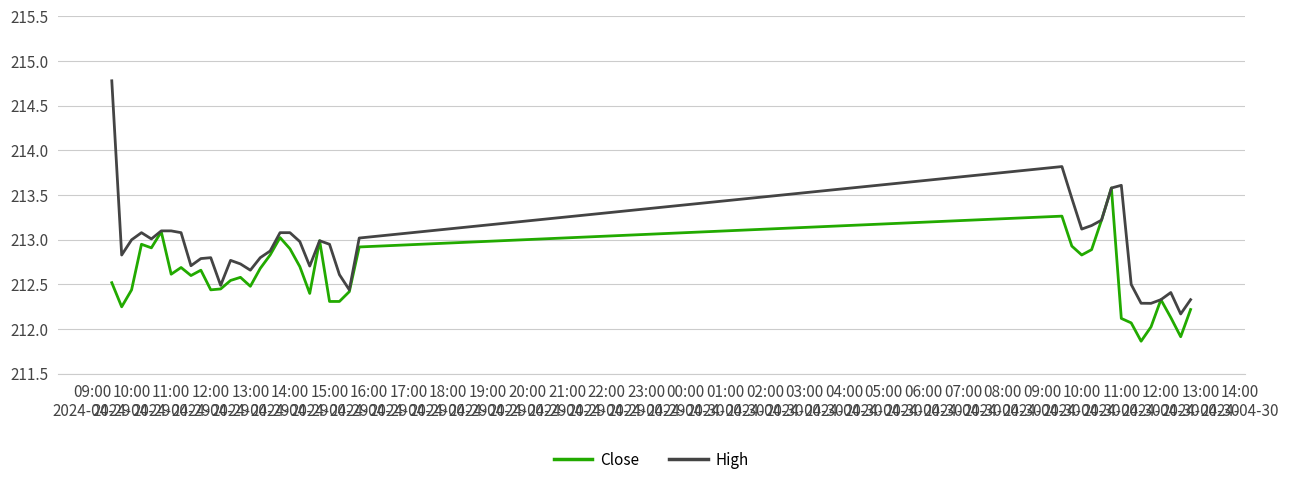

Rank the series by their maximum value, from highest to lowest.

High, Close